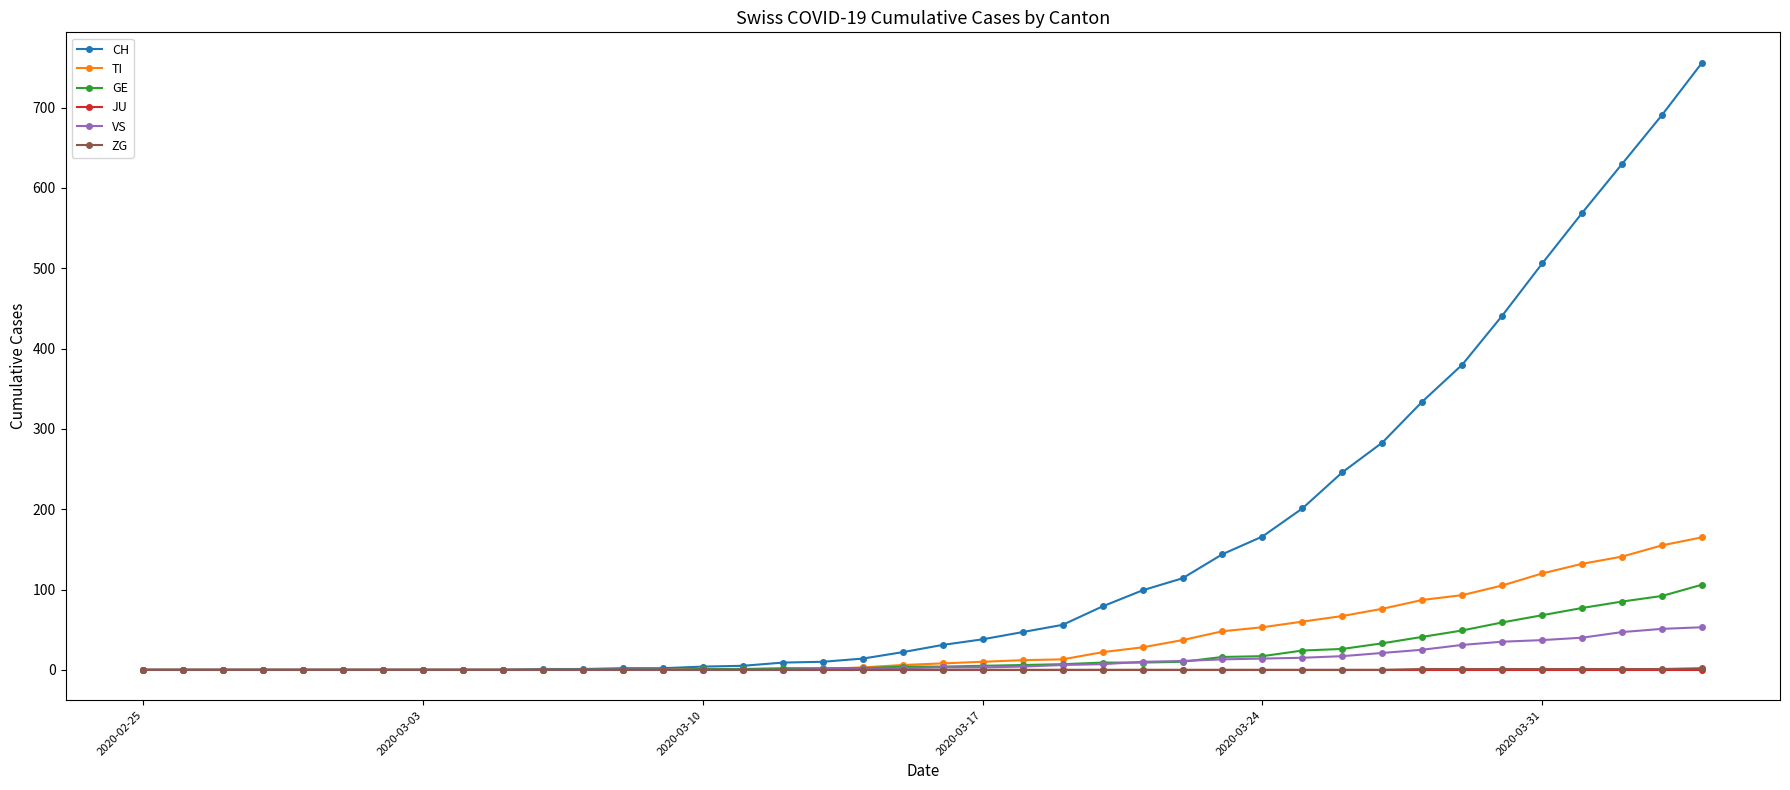

Which series has the largest range (max minus min)?

CH